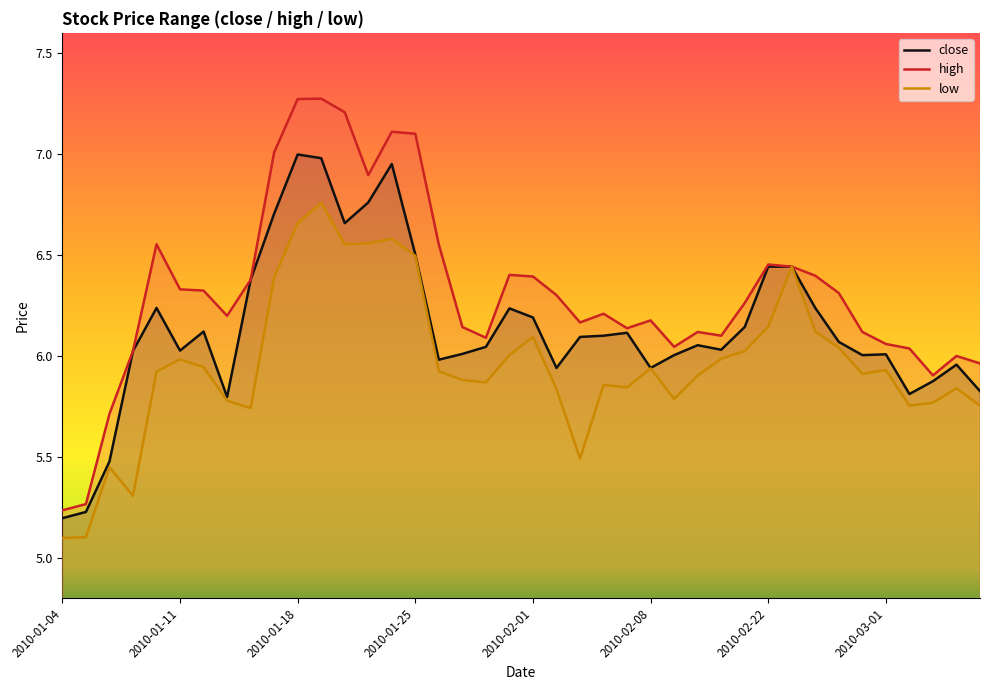

Reading left to right, list all the values displayed in this chart.

close: 2010-01-04=5.2	2010-01-05=5.2	2010-01-06=5.5	2010-01-07=6.0	2010-01-08=6.2	2010-01-11=6.0	2010-01-12=6.1	2010-01-13=5.8	2010-01-14=6.4	2010-01-15=6.7	2010-01-18=7.0	2010-01-19=7.0	2010-01-20=6.7	2010-01-21=6.8	2010-01-22=7.0	2010-01-25=6.5	2010-01-26=6.0	2010-01-27=6.0	2010-01-28=6.0	2010-01-29=6.2	2010-02-01=6.2	2010-02-02=5.9	2010-02-03=6.1	2010-02-04=6.1	2010-02-05=6.1	2010-02-08=5.9	2010-02-09=6.0	2010-02-10=6.1	2010-02-11=6.0	2010-02-12=6.1	2010-02-22=6.4	2010-02-23=6.4	2010-02-24=6.2	2010-02-25=6.1	2010-02-26=6.0	2010-03-01=6.0	2010-03-02=5.8	2010-03-03=5.9	2010-03-04=6.0	2010-03-05=5.8
high: 2010-01-04=5.2	2010-01-05=5.3	2010-01-06=5.7	2010-01-07=6.0	2010-01-08=6.6	2010-01-11=6.3	2010-01-12=6.3	2010-01-13=6.2	2010-01-14=6.4	2010-01-15=7.0	2010-01-18=7.3	2010-01-19=7.3	2010-01-20=7.2	2010-01-21=6.9	2010-01-22=7.1	2010-01-25=7.1	2010-01-26=6.6	2010-01-27=6.1	2010-01-28=6.1	2010-01-29=6.4	2010-02-01=6.4	2010-02-02=6.3	2010-02-03=6.2	2010-02-04=6.2	2010-02-05=6.1	2010-02-08=6.2	2010-02-09=6.0	2010-02-10=6.1	2010-02-11=6.1	2010-02-12=6.3	2010-02-22=6.5	2010-02-23=6.4	2010-02-24=6.4	2010-02-25=6.3	2010-02-26=6.1	2010-03-01=6.1	2010-03-02=6.0	2010-03-03=5.9	2010-03-04=6.0	2010-03-05=6.0
low: 2010-01-04=5.1	2010-01-05=5.1	2010-01-06=5.4	2010-01-07=5.3	2010-01-08=5.9	2010-01-11=6.0	2010-01-12=5.9	2010-01-13=5.8	2010-01-14=5.7	2010-01-15=6.4	2010-01-18=6.7	2010-01-19=6.8	2010-01-20=6.6	2010-01-21=6.6	2010-01-22=6.6	2010-01-25=6.5	2010-01-26=5.9	2010-01-27=5.9	2010-01-28=5.9	2010-01-29=6.0	2010-02-01=6.1	2010-02-02=5.8	2010-02-03=5.5	2010-02-04=5.9	2010-02-05=5.8	2010-02-08=5.9	2010-02-09=5.8	2010-02-10=5.9	2010-02-11=6.0	2010-02-12=6.0	2010-02-22=6.1	2010-02-23=6.4	2010-02-24=6.1	2010-02-25=6.0	2010-02-26=5.9	2010-03-01=5.9	2010-03-02=5.8	2010-03-03=5.8	2010-03-04=5.8	2010-03-05=5.8